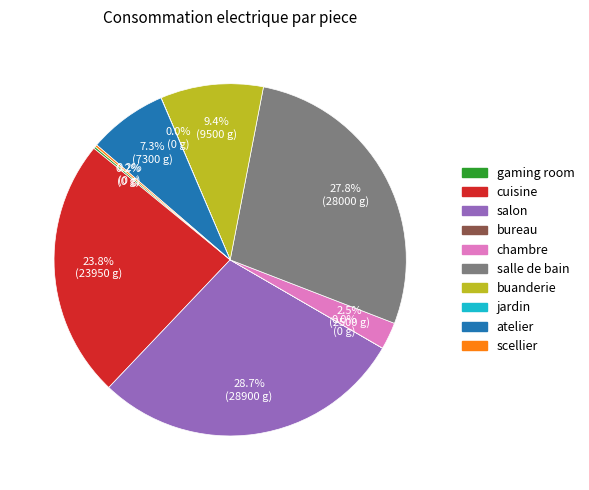

Is there a majority slice in this chart?

No